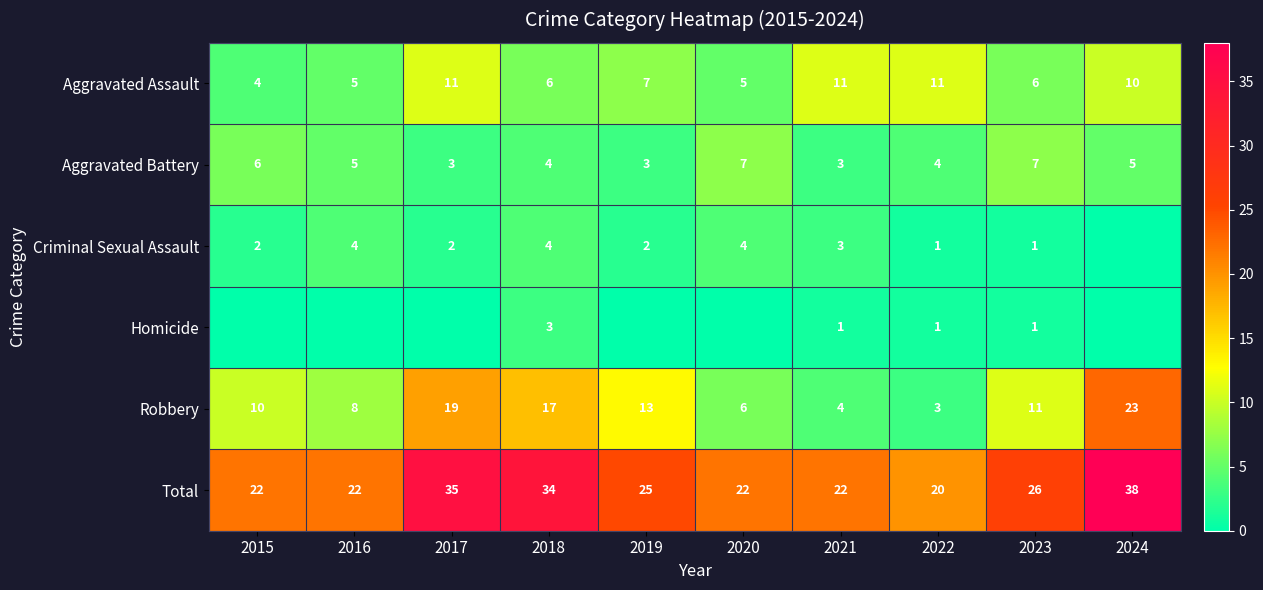

Count the Aggravated Battery values in the range 3 to 6.

8